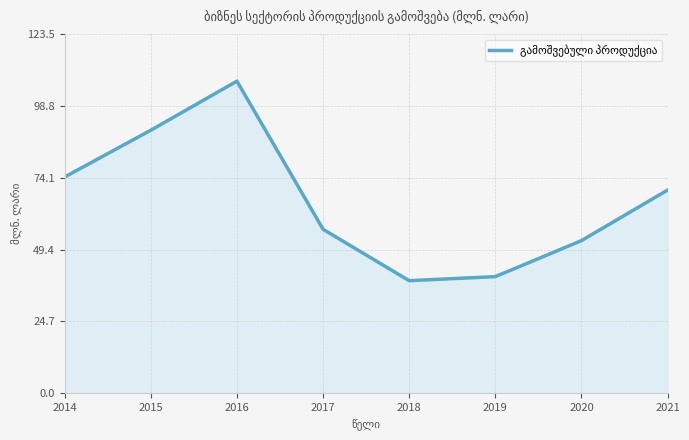

The chart shows a value of 40.1 at 2019. True or false?

True